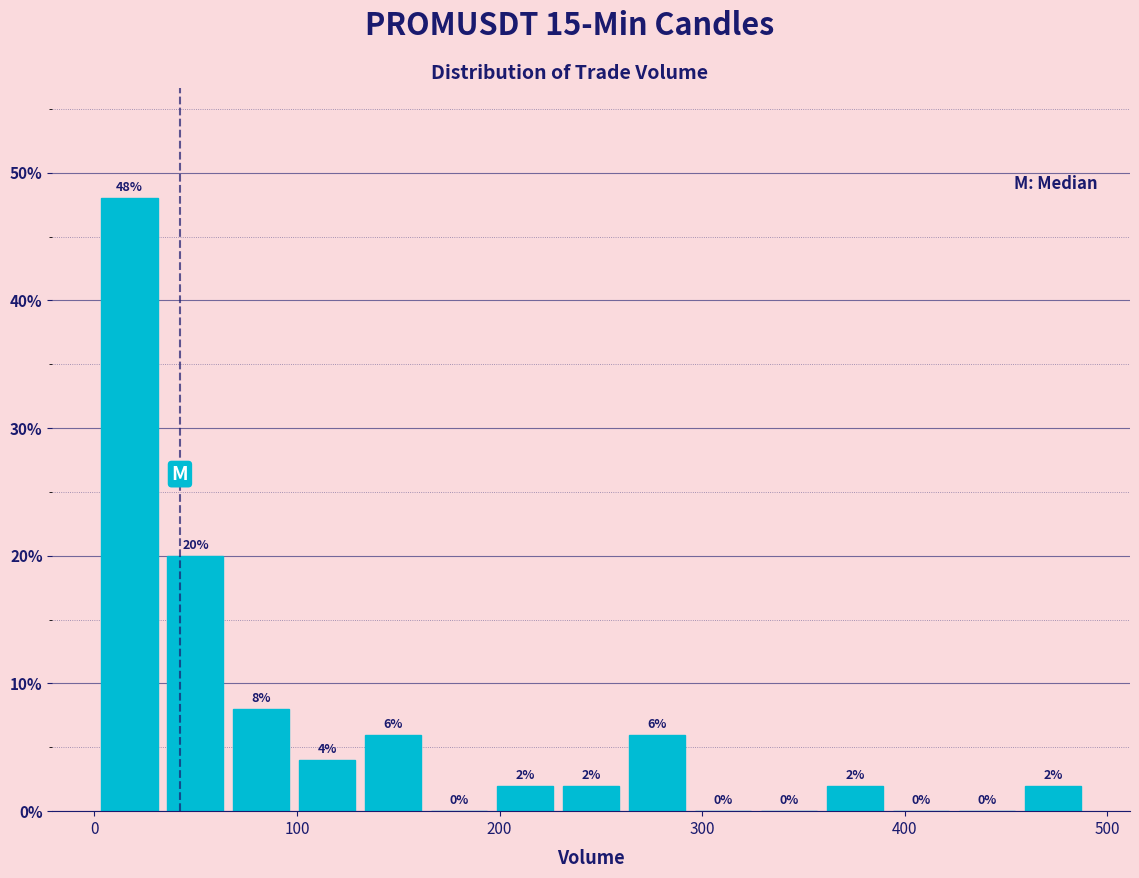

Read against the x-axis, roughly where is the centre of the tallest bar?

20